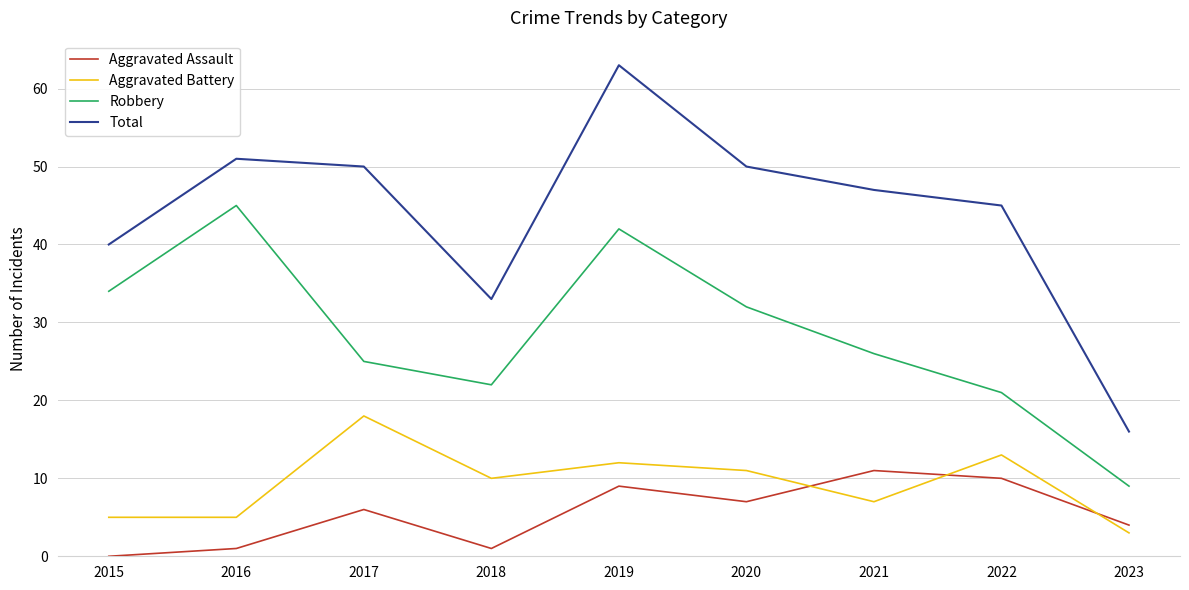

What is the approximate value of Aggravated Battery at 2016, to the nearest 5?

5